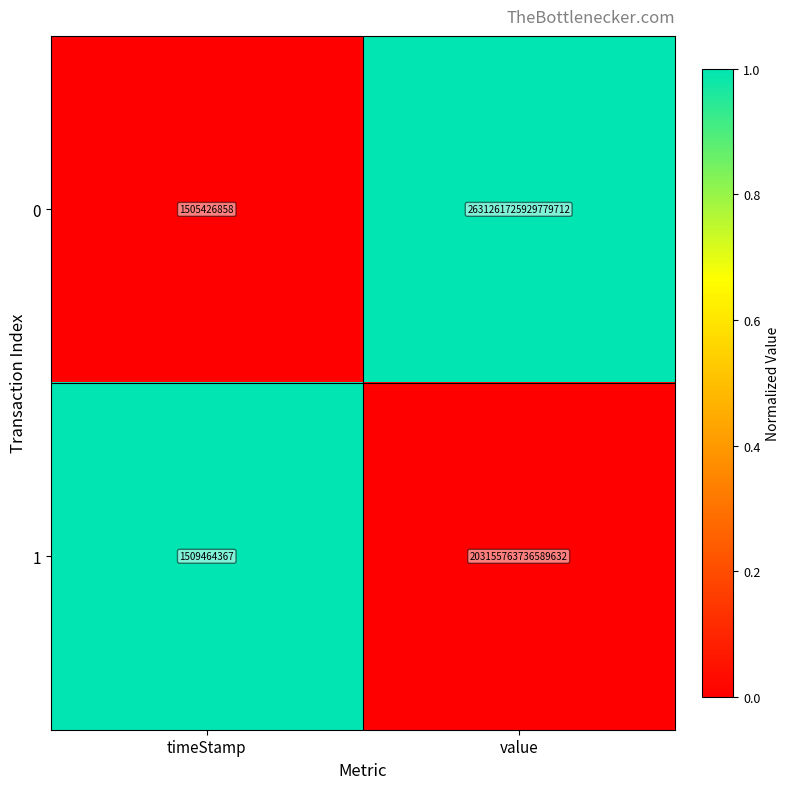

Where is 0 nearest to the value 1315630863717603328?

timeStamp